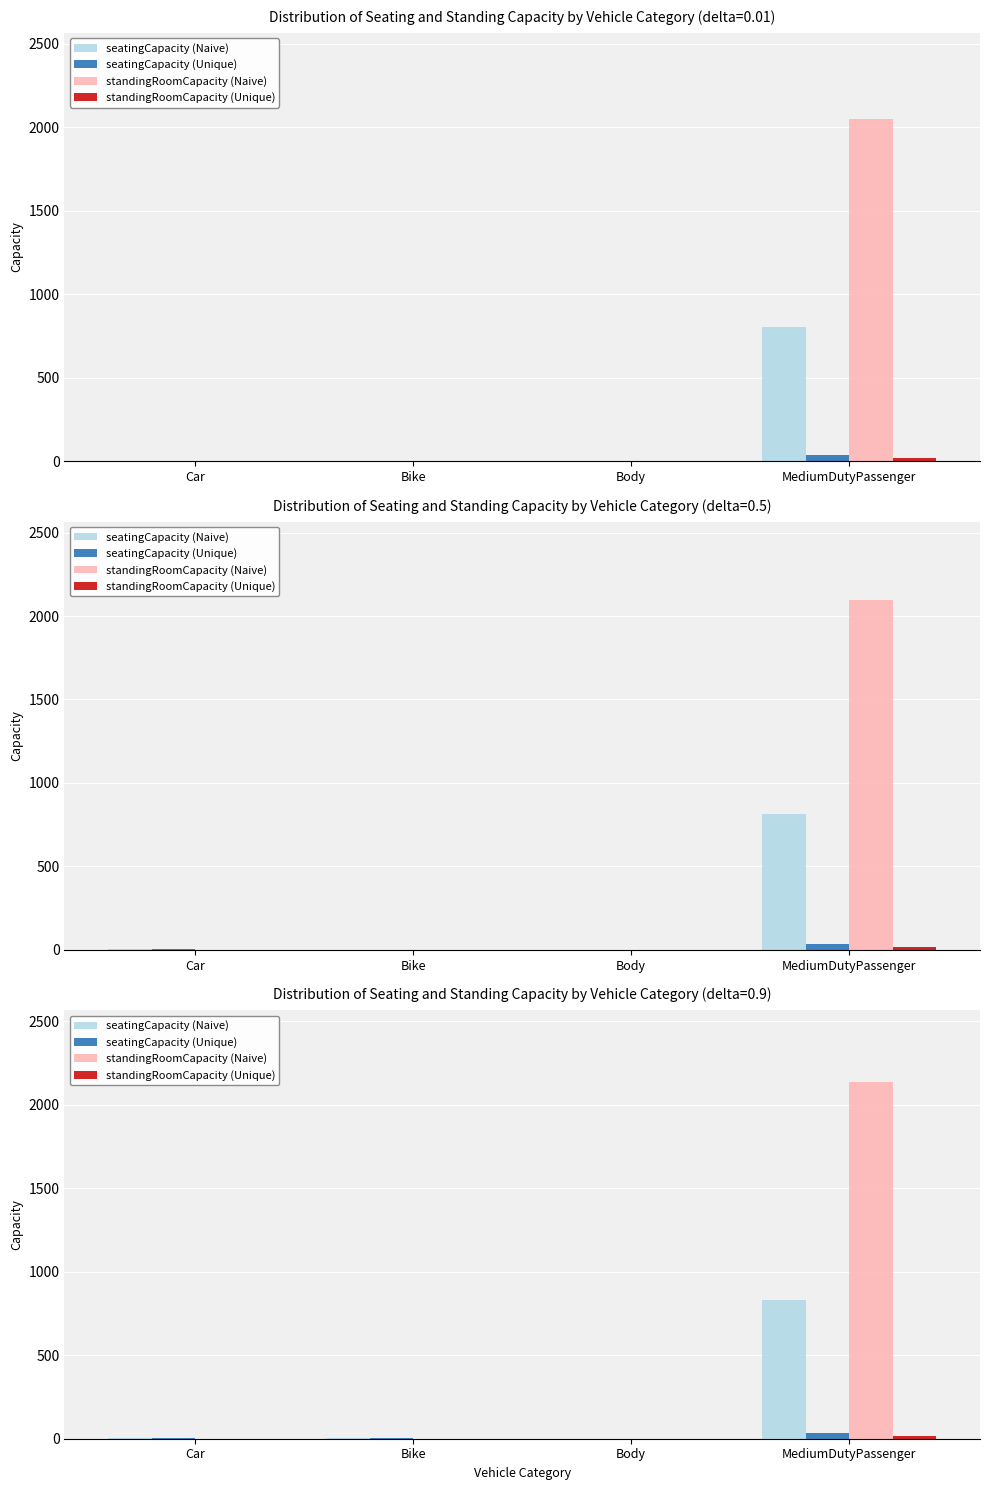

At which label does standingRoomCapacity (Naive) reach its minimum?

Car